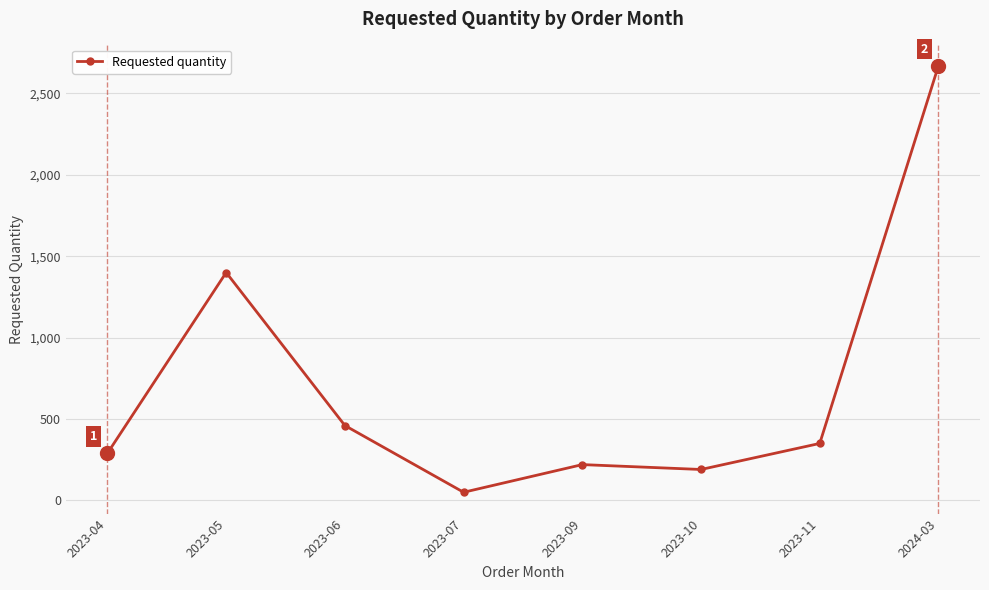

Read the value at 2023-06, to the nearest 50.

450